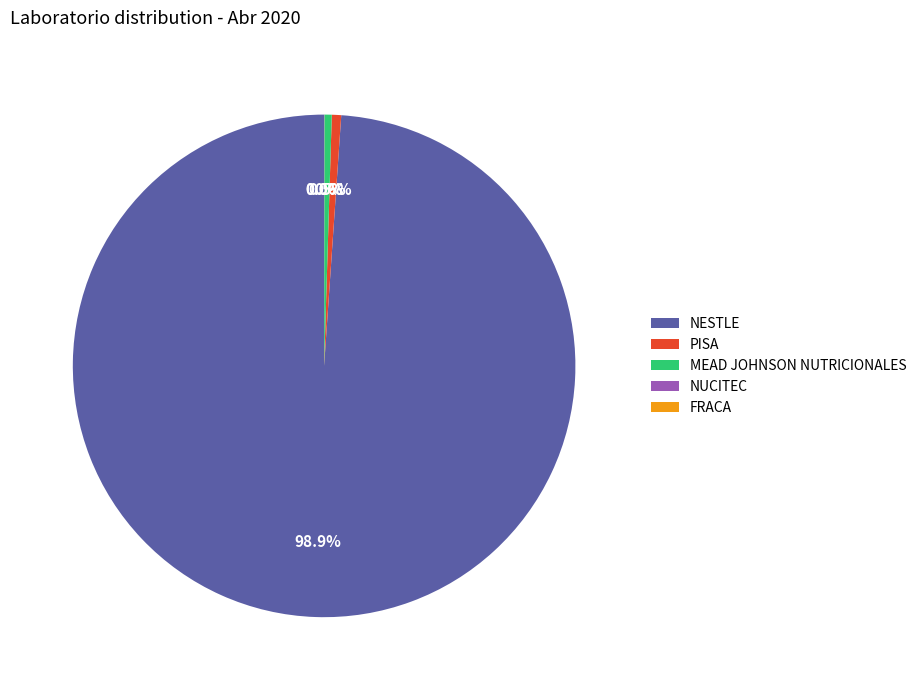

Which category has the biggest portion of the pie?

NESTLE